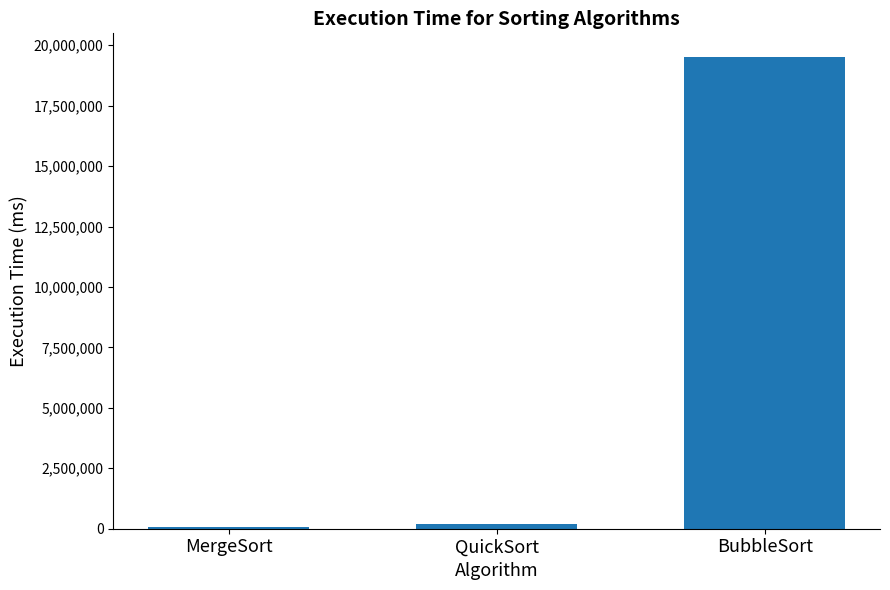

The chart shows a value of 19518452.1 at BubbleSort. True or false?

True